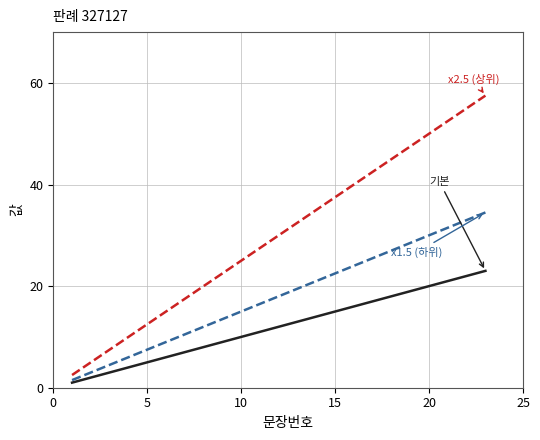

What is the greatest value displayed?

57.5